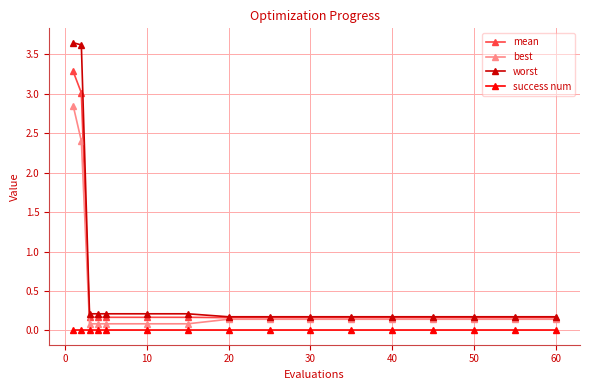

True or false: mean and success num cross at least once.

False